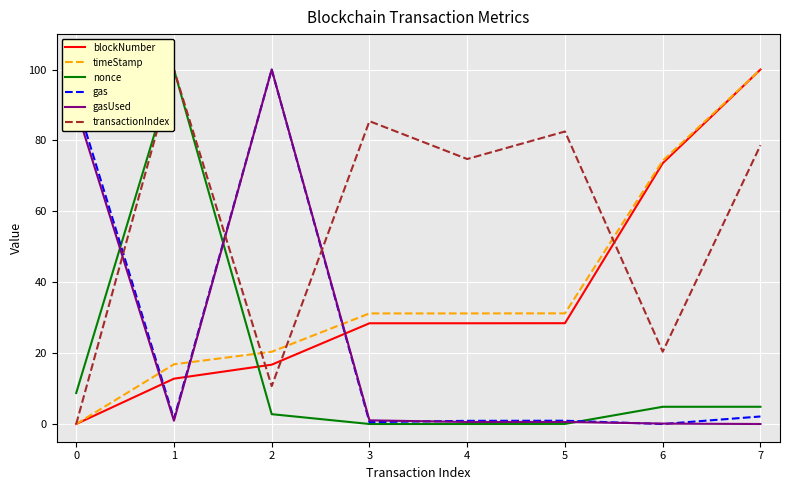

What is the difference between the maximum and second lowest values in the gas series?

99.5